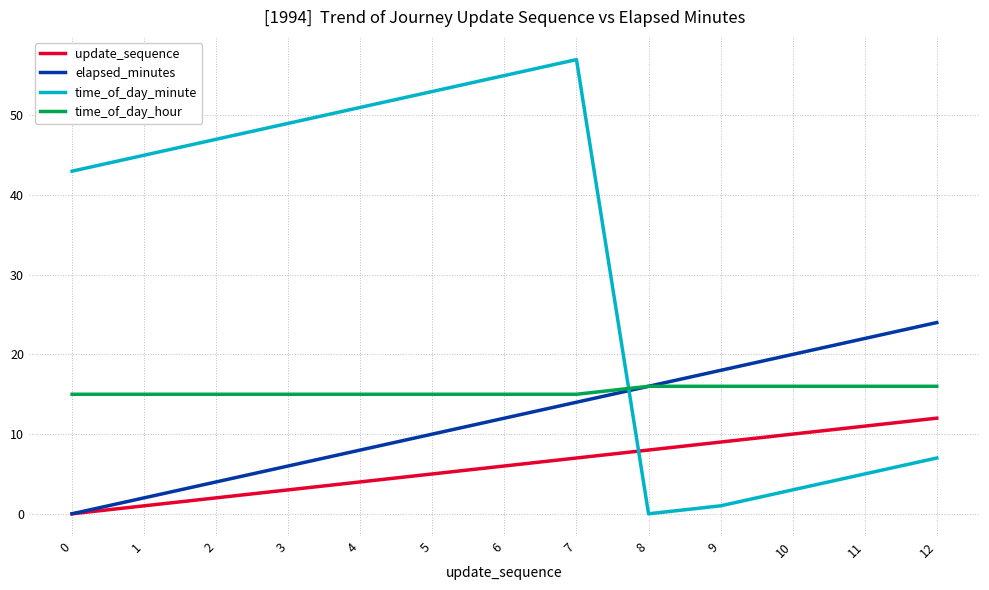

Which series has the largest range (max minus min)?

time_of_day_minute